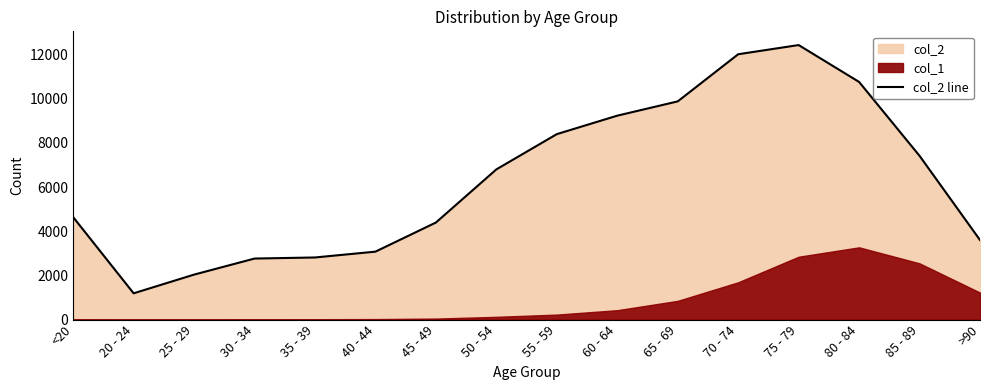

True or false: the data shows 5945 at 65 - 69.

False